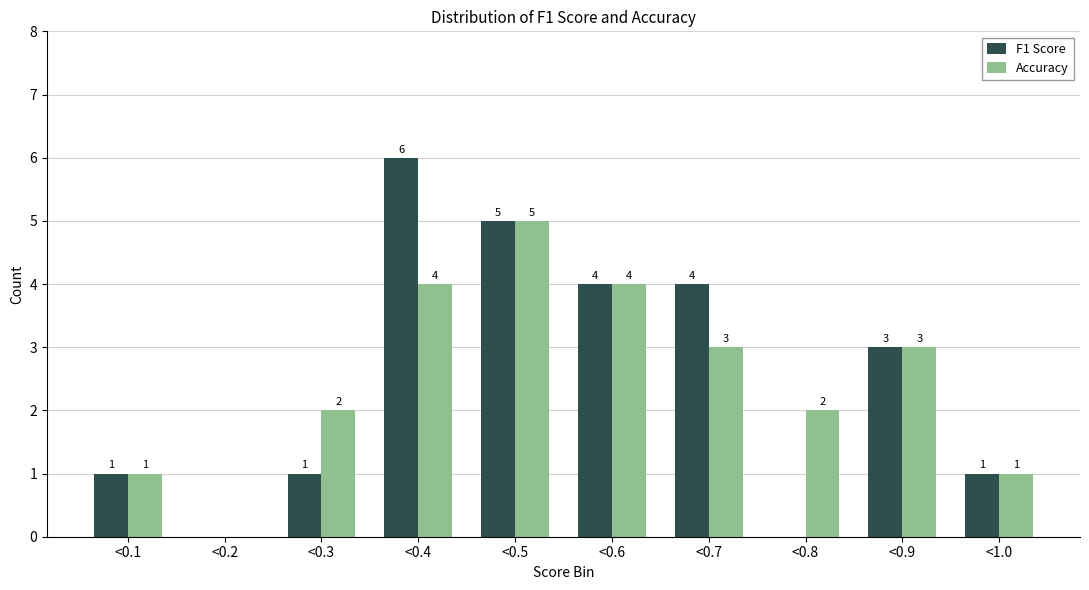

Reading right to left, list all the values displayed in this chart.

F1 Score: <1.0=1	<0.9=3	<0.8=0	<0.7=4	<0.6=4	<0.5=5	<0.4=6	<0.3=1	<0.2=0	<0.1=1
Accuracy: <1.0=1	<0.9=3	<0.8=2	<0.7=3	<0.6=4	<0.5=5	<0.4=4	<0.3=2	<0.2=0	<0.1=1